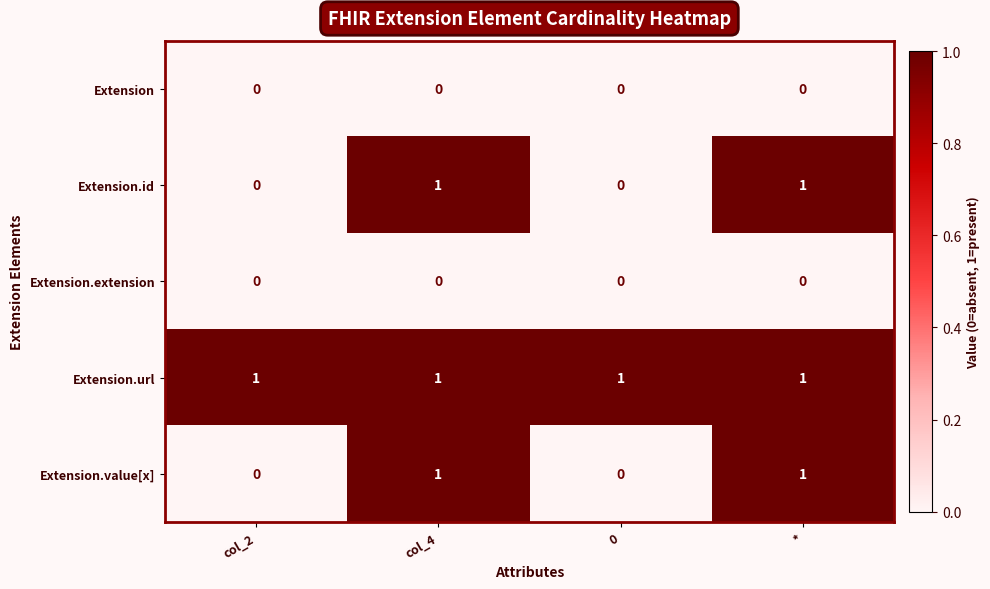

What is the maximum value shown in the chart?

1